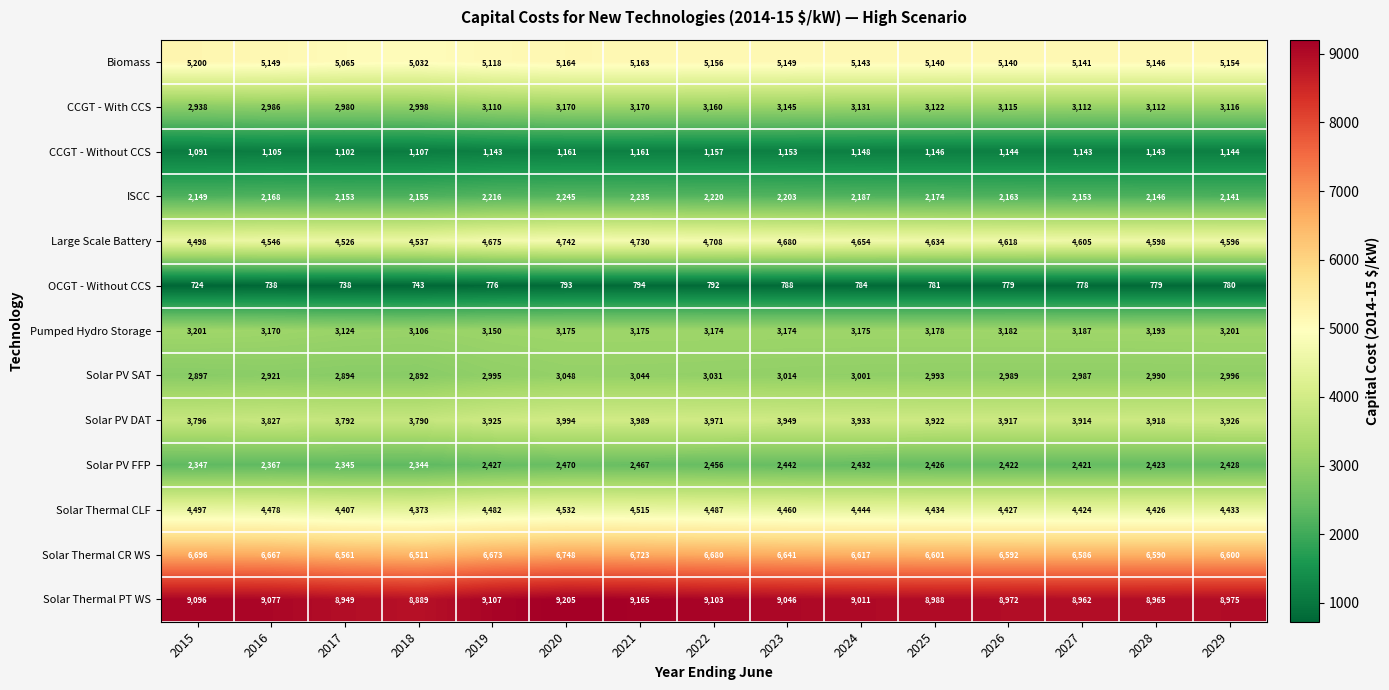

Which series has the widest spread of values?

Solar Thermal PT WS